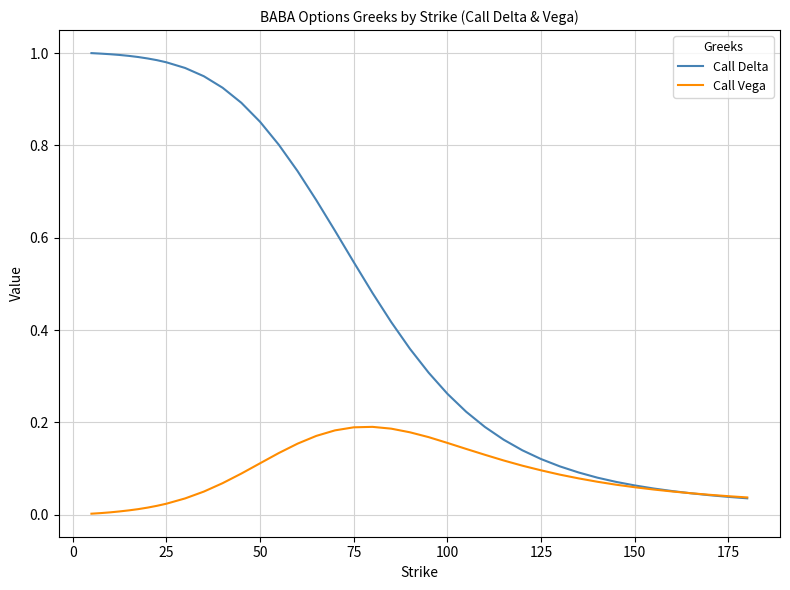

How many series are shown in this chart?

2